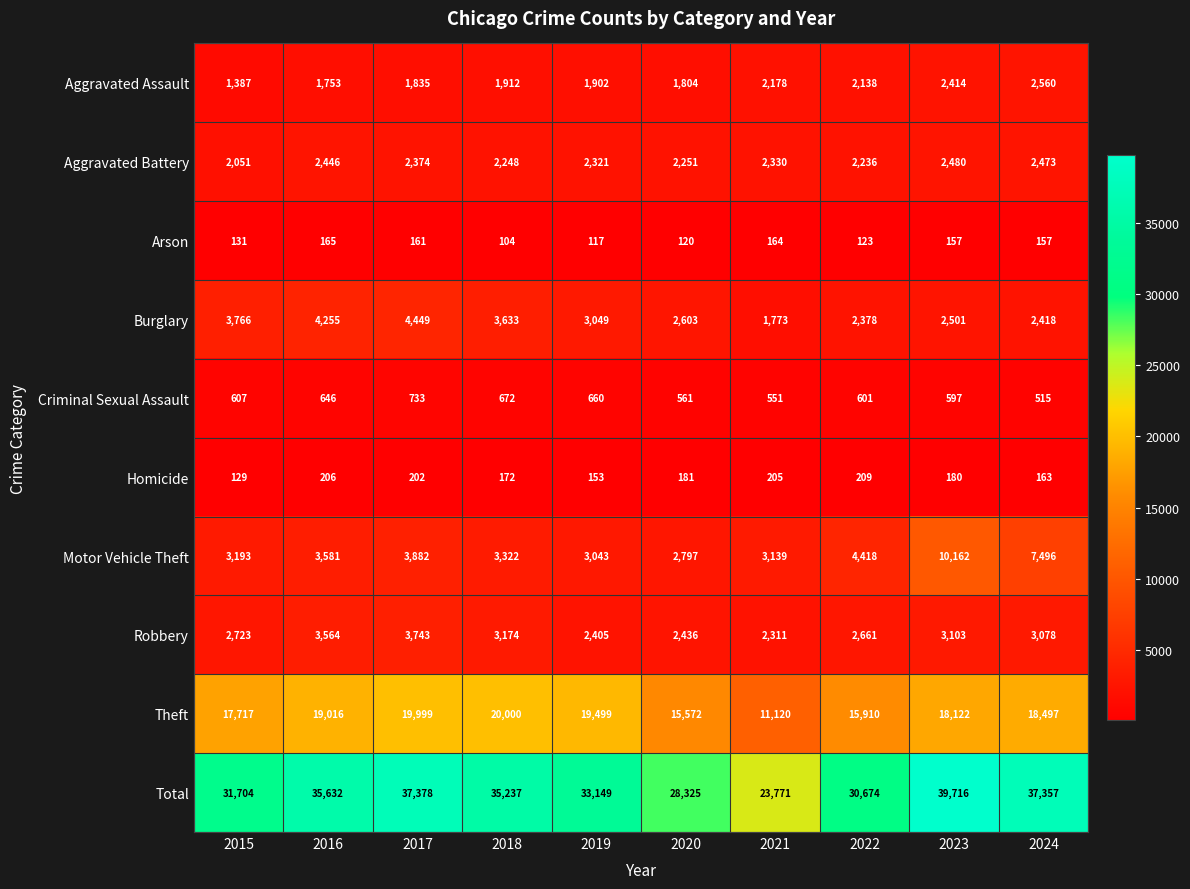

At 2021, list the series in order from smallest to largest.

Arson, Homicide, Criminal Sexual Assault, Burglary, Aggravated Assault, Robbery, Aggravated Battery, Motor Vehicle Theft, Theft, Total